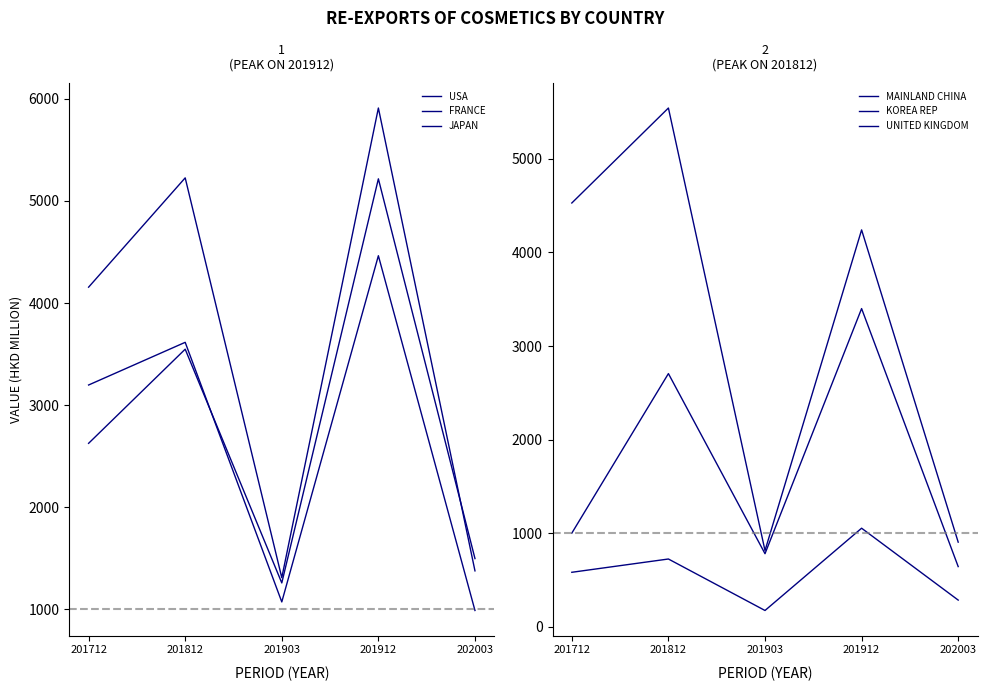

Between 201812 and 201712, which is larger?

201812